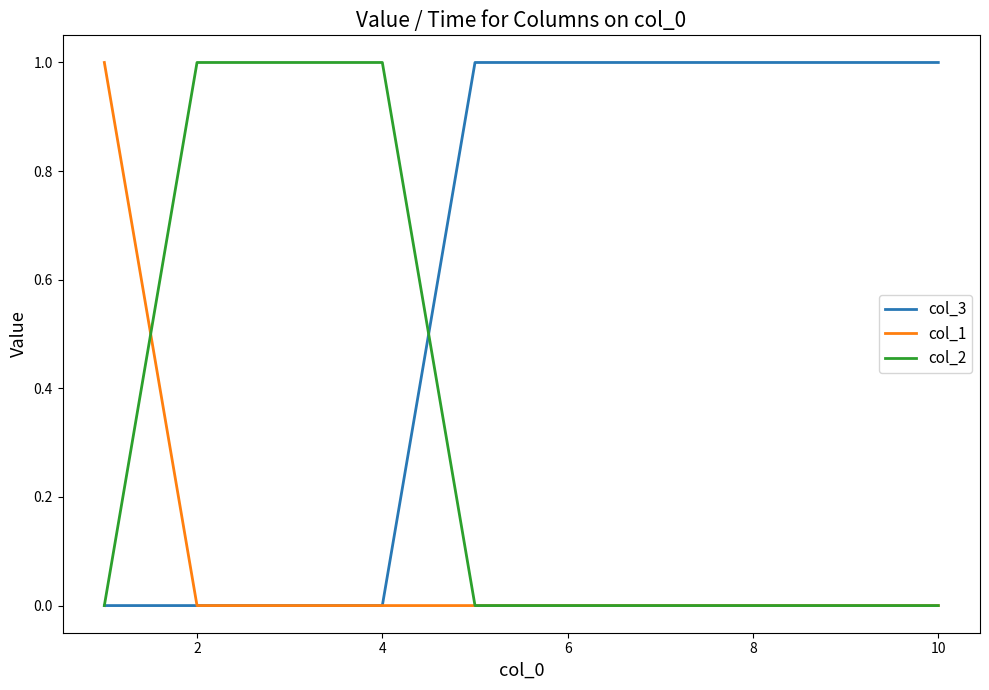

Rank the series by their average value, from highest to lowest.

col_3, col_2, col_1